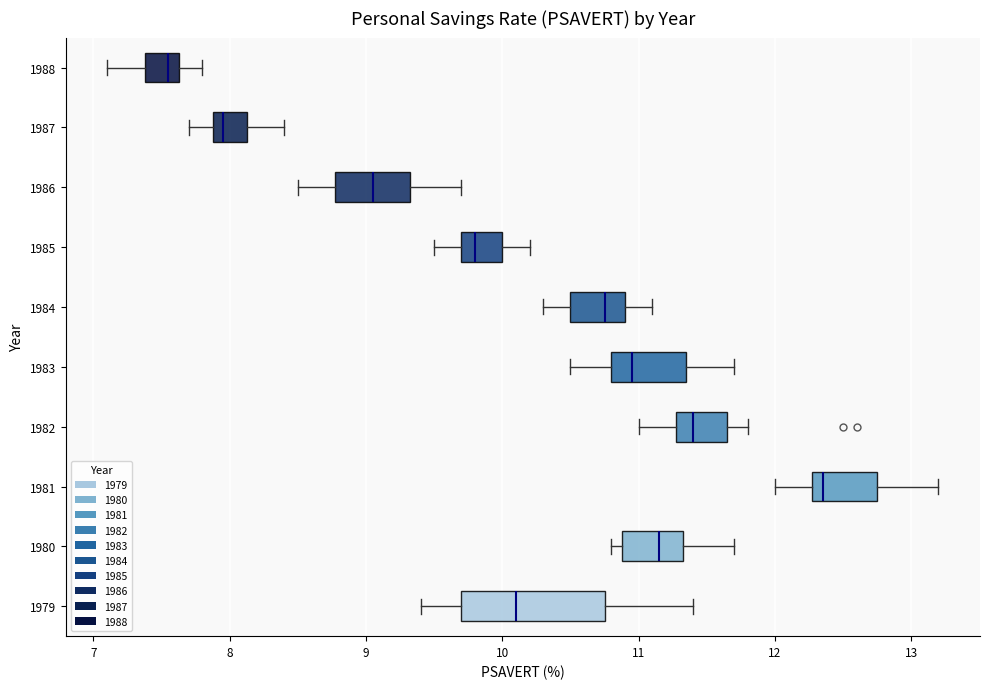

Where is the right edge of the box at y = 1983 on the x-axis? The values are not printed on the chart, so give them approximately, as read against the axis.

11.4